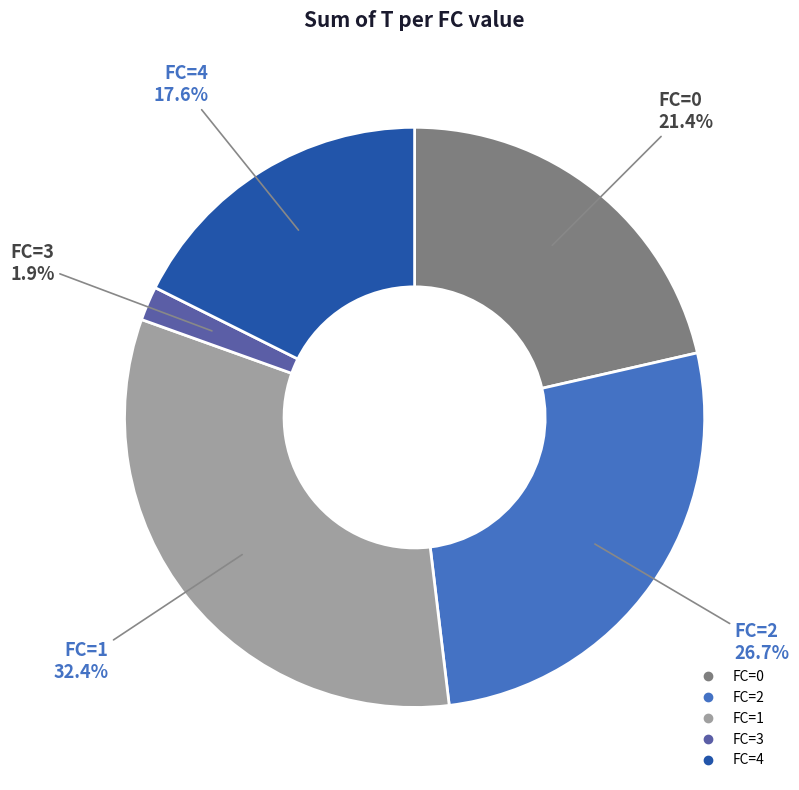

Does any single category account for the majority?

No